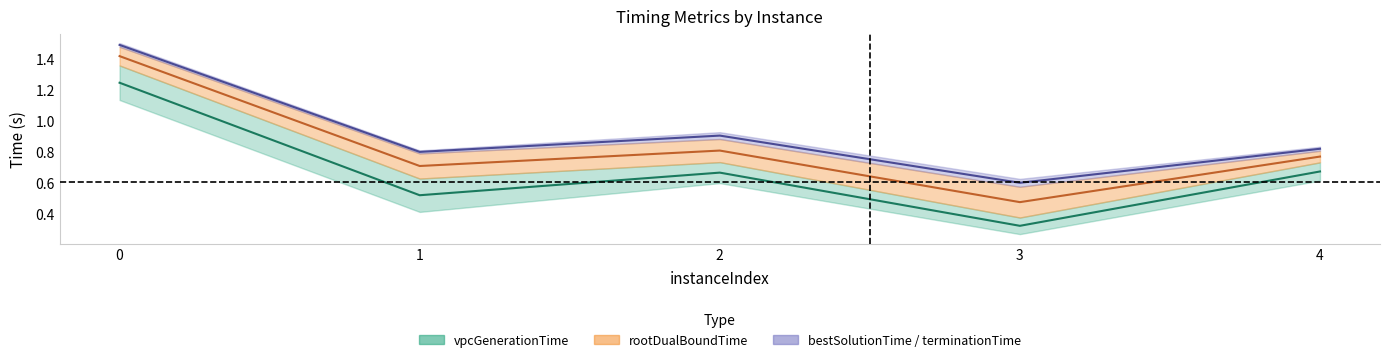

What is the maximum value shown in the chart?

1.5